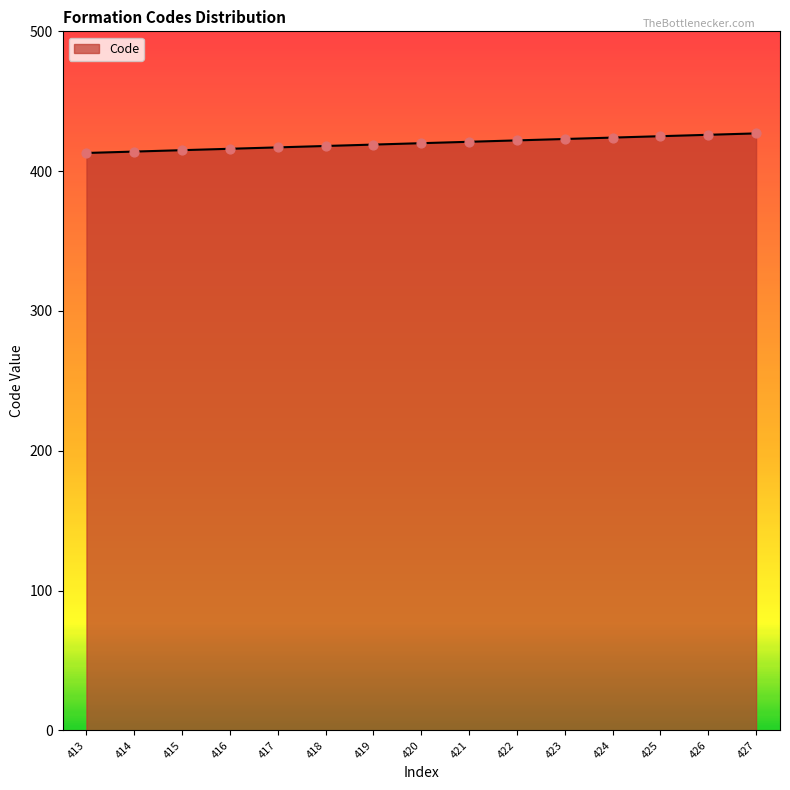

What is the change in value from 417 to 425?

+8